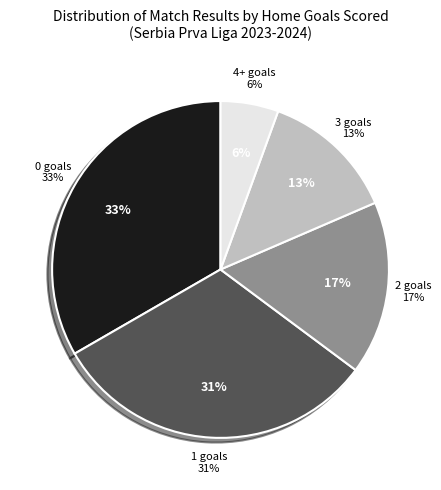

What is the ratio of the value at 3 to the value at 2?

0.8